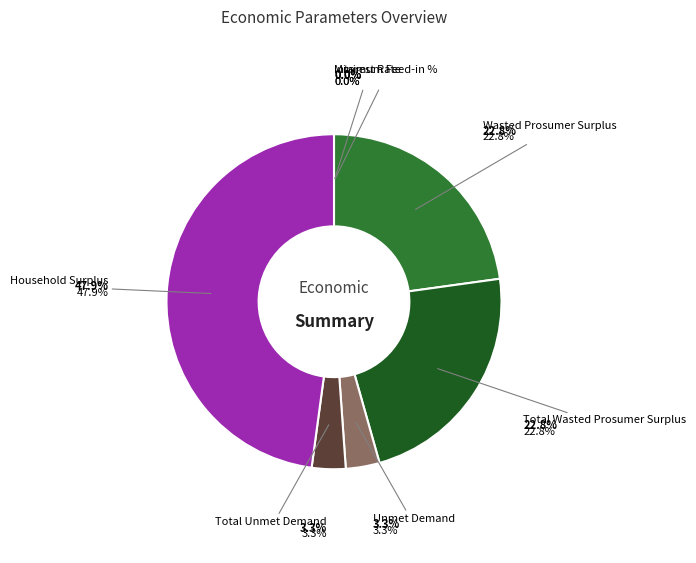

Is Wasted Prosumer Surplus the majority of the pie?

No